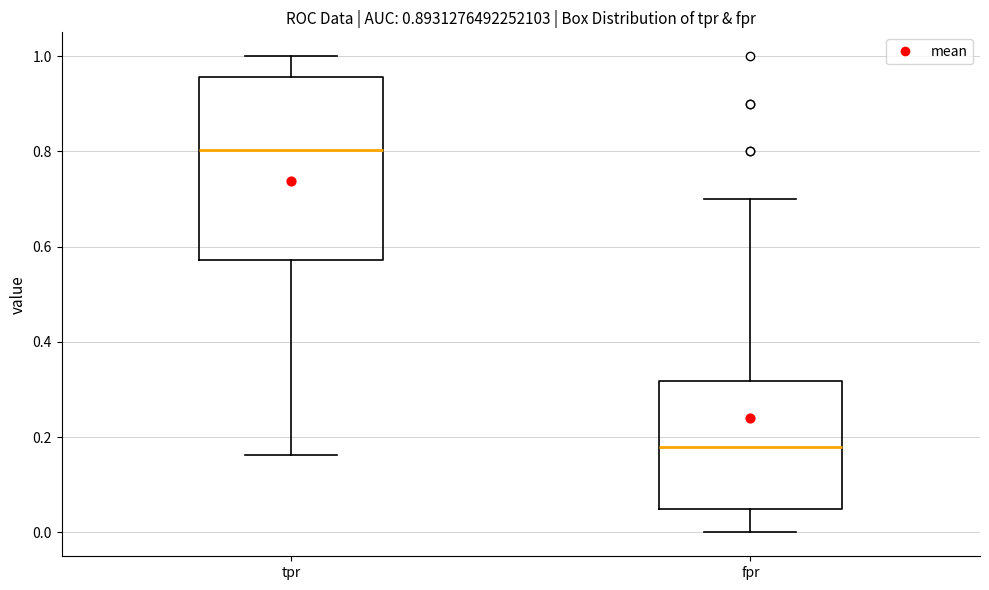

Where does the upper whisker of the box for tpr end on the y-axis? The values are not printed on the chart, so give them approximately, as read against the axis.

1.00